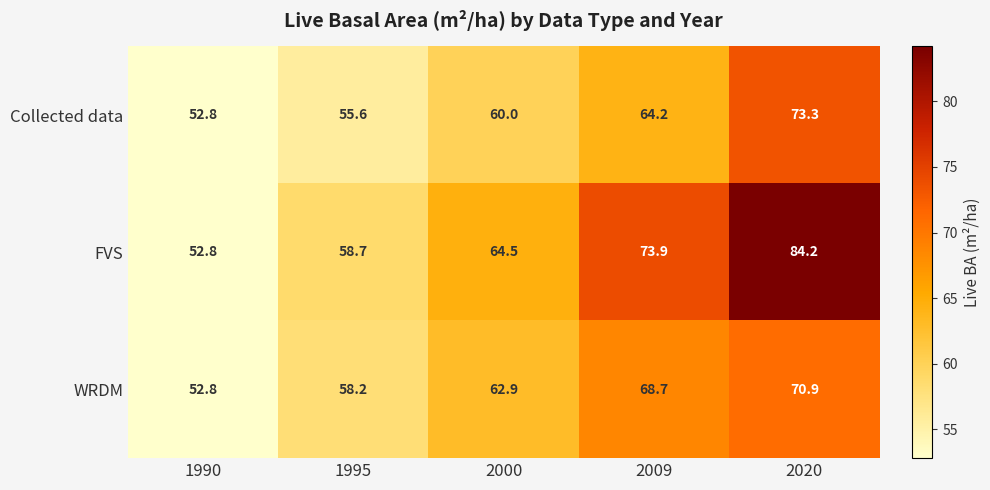

Read the Collected data value at 2000.

60.0